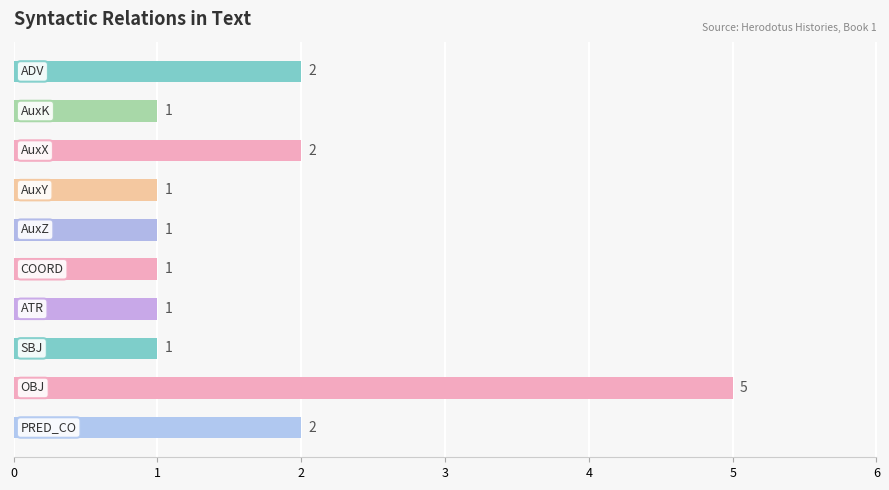

What is the difference between the second highest and second lowest values?

1